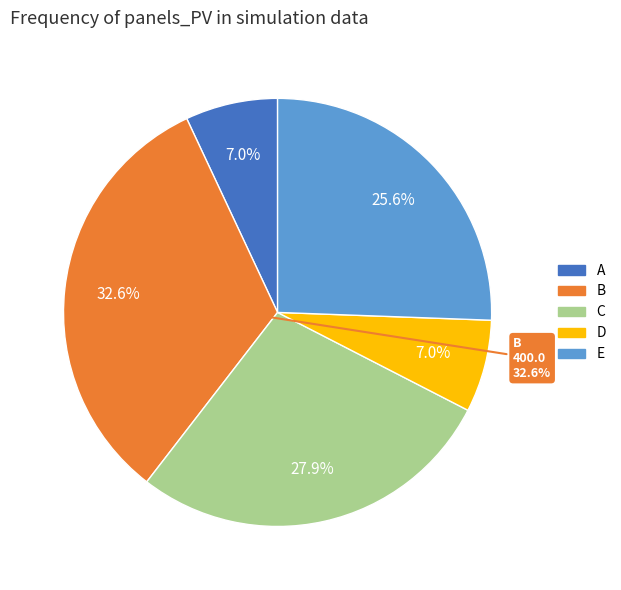

Does B account for over 50% of the chart?

No